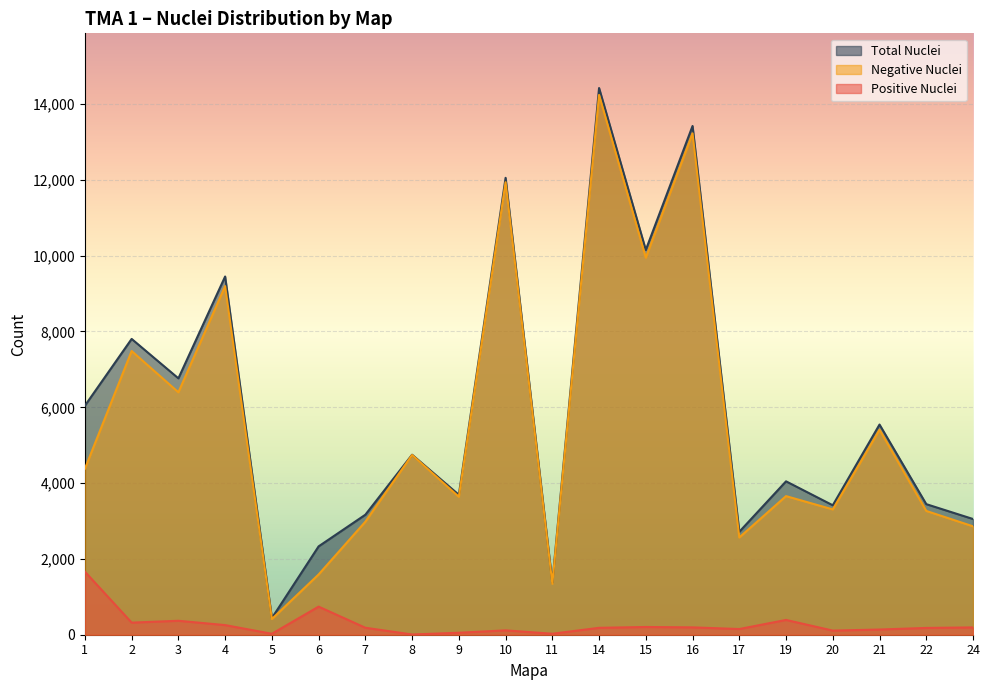

Which series has the largest range (max minus min)?

Total Nuclei